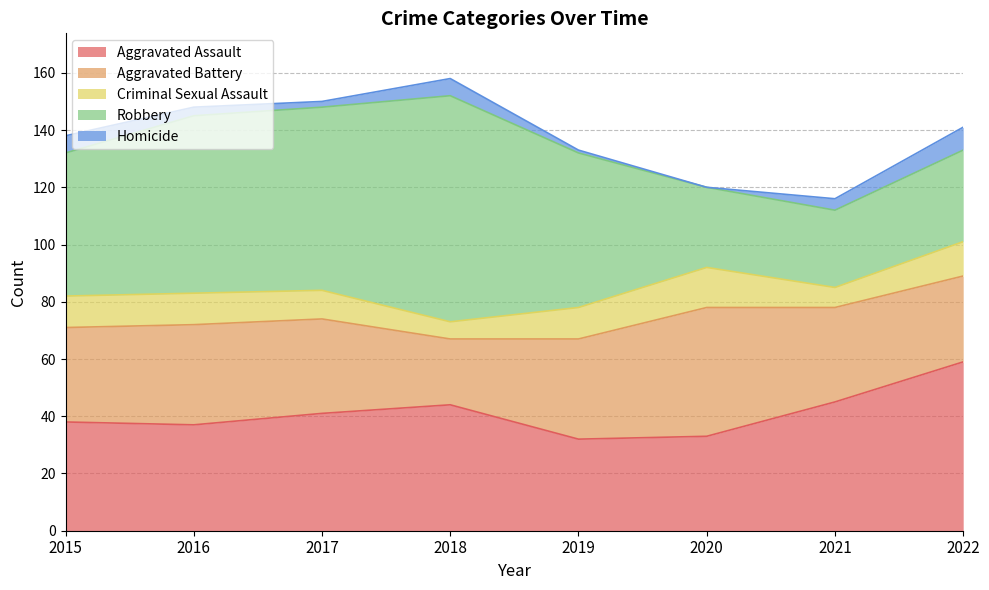

Which series has the widest spread of values?

Robbery